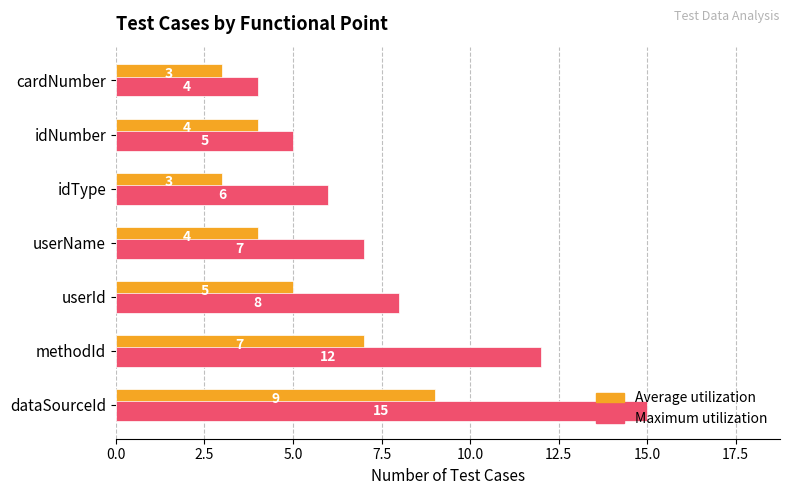

What are all the series names shown in the legend?

Average utilization, Maximum utilization